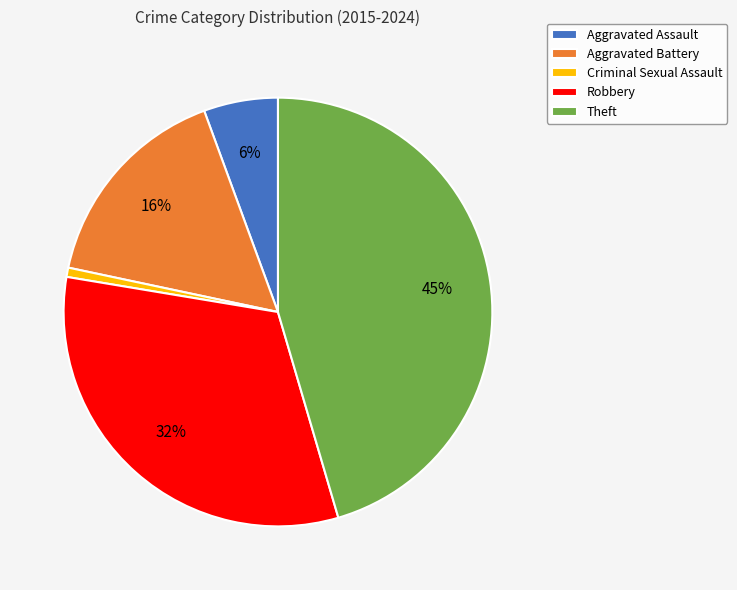

Combined, do Aggravated Assault and Aggravated Battery account for over 50%?

No